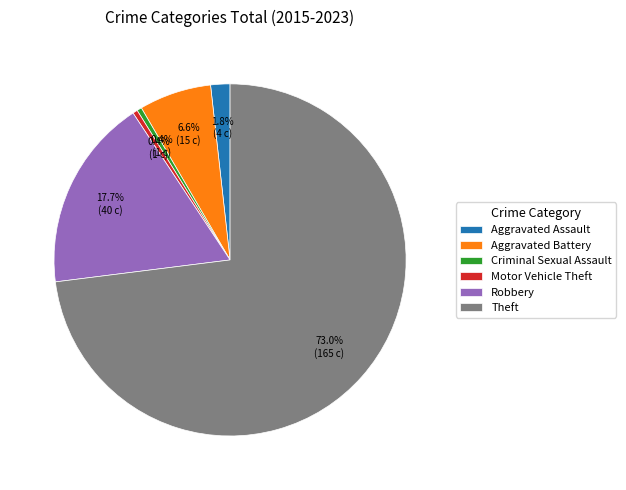

Which has a higher value, Aggravated Assault or Criminal Sexual Assault?

Aggravated Assault